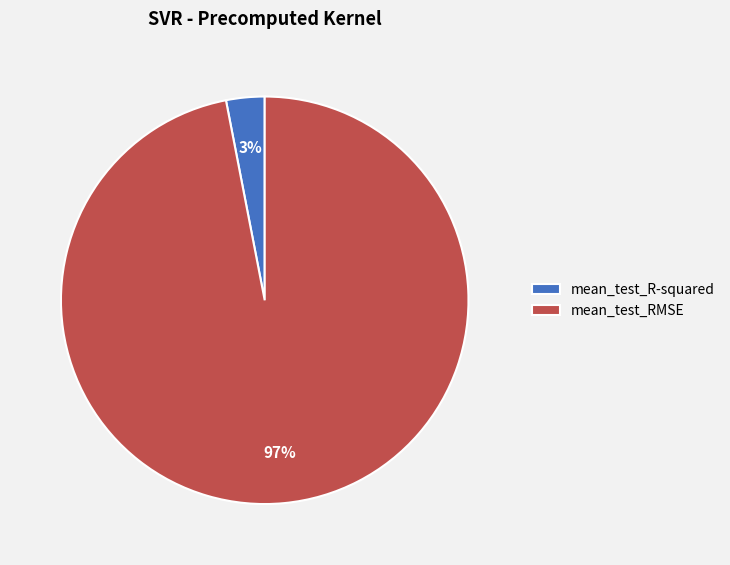

To the nearest percent, what is the combined percentage of mean_test_R-squared and mean_test_RMSE?

100%